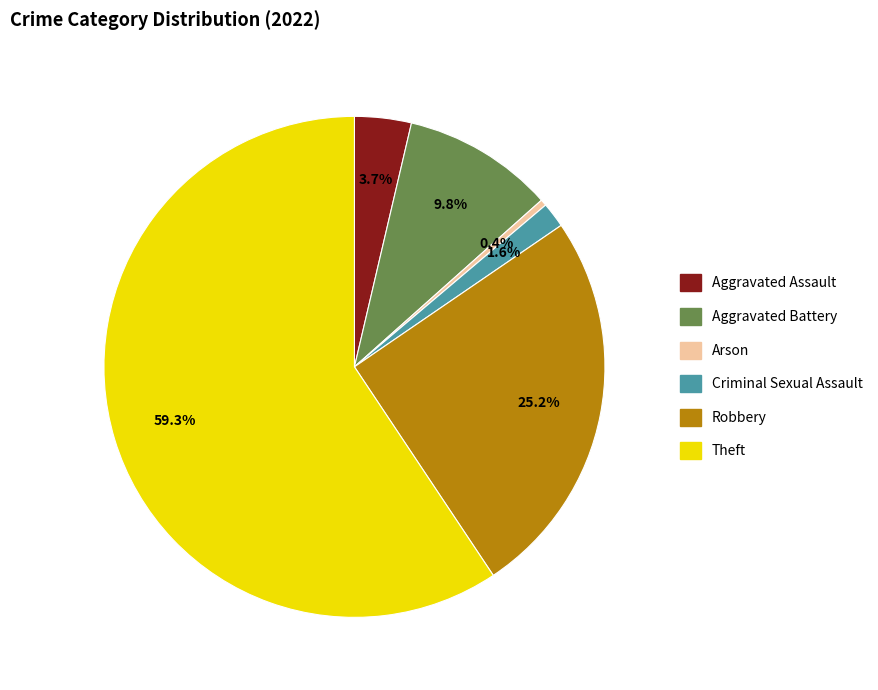

What portion of the pie excludes Aggravated Battery?

90.2%